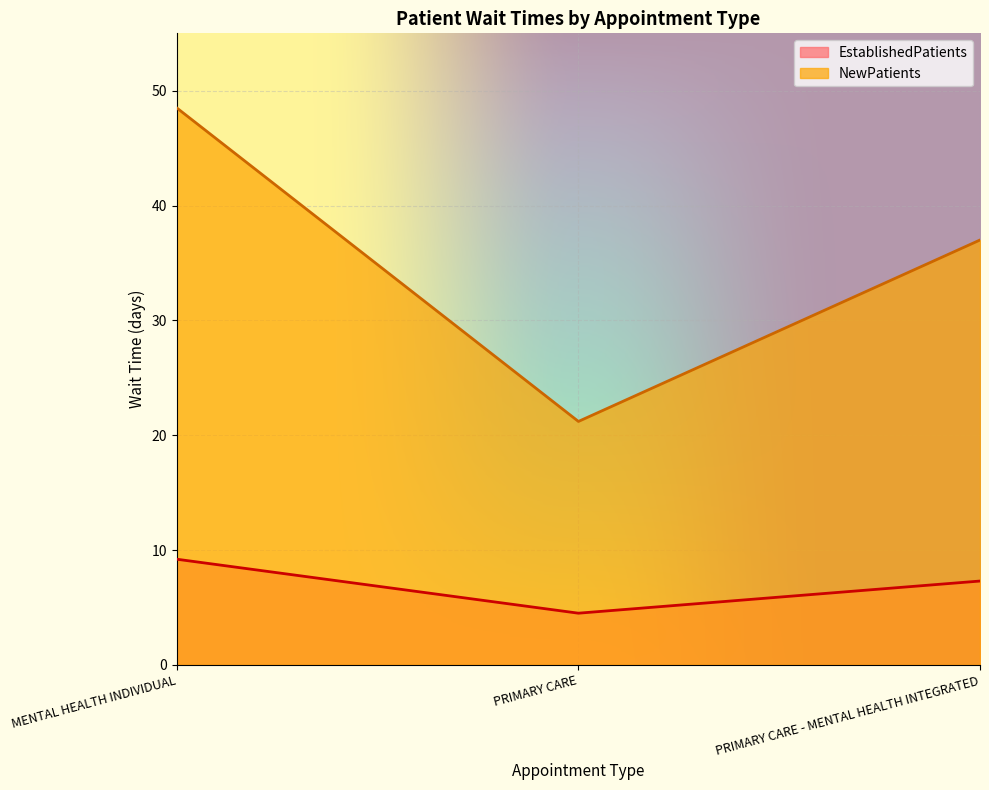

At which category is the sum across all series the highest?

MENTAL HEALTH INDIVIDUAL